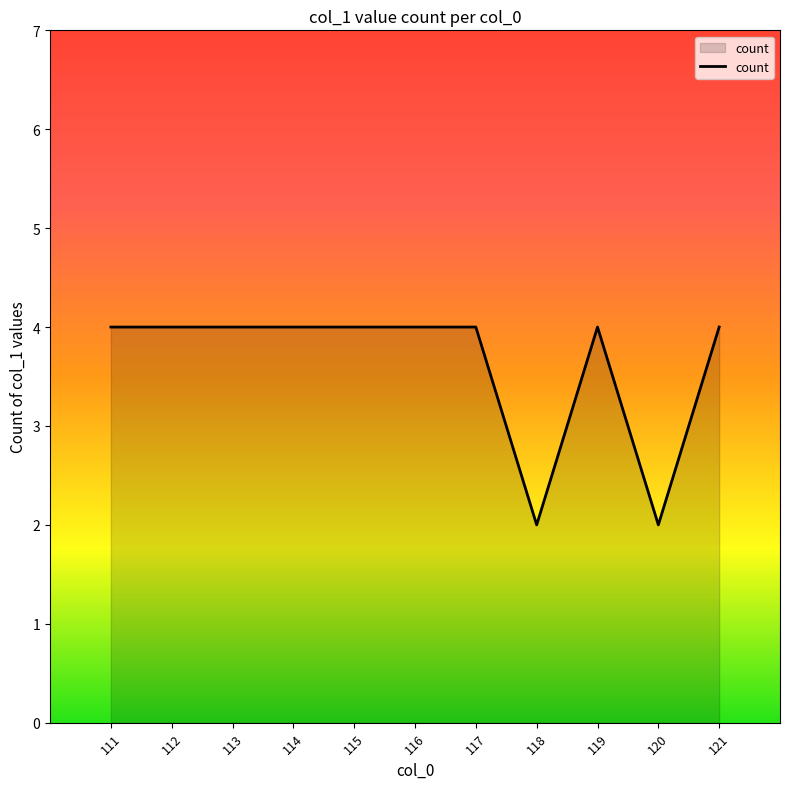

What is the maximum value shown in the chart?

4